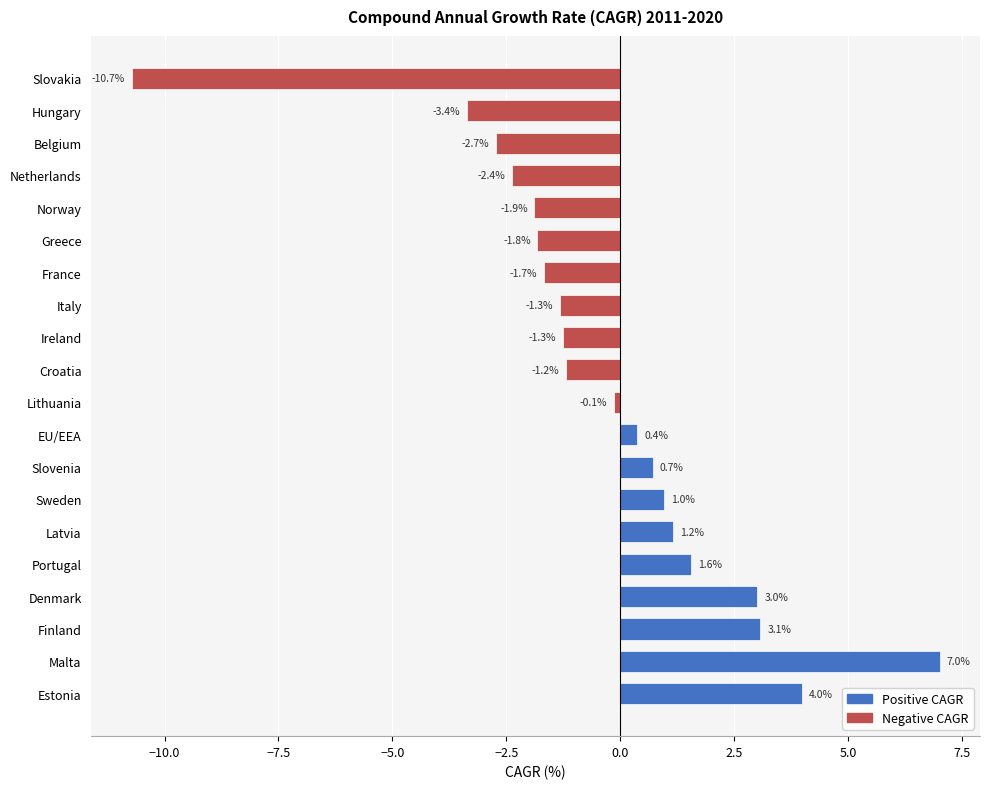

What is the sum of the values at Latvia and France?

-0.5